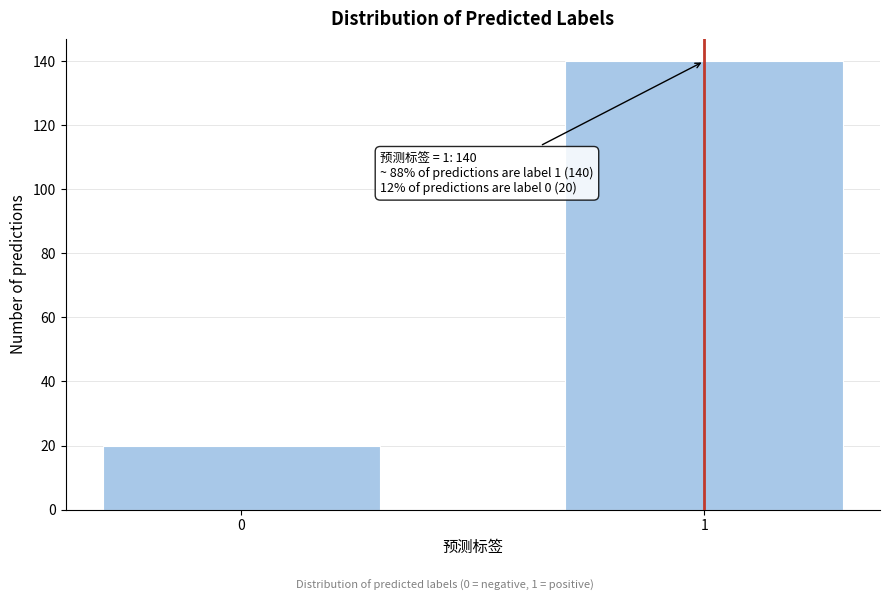

Reading left to right, list all the values displayed in this chart.

20	140